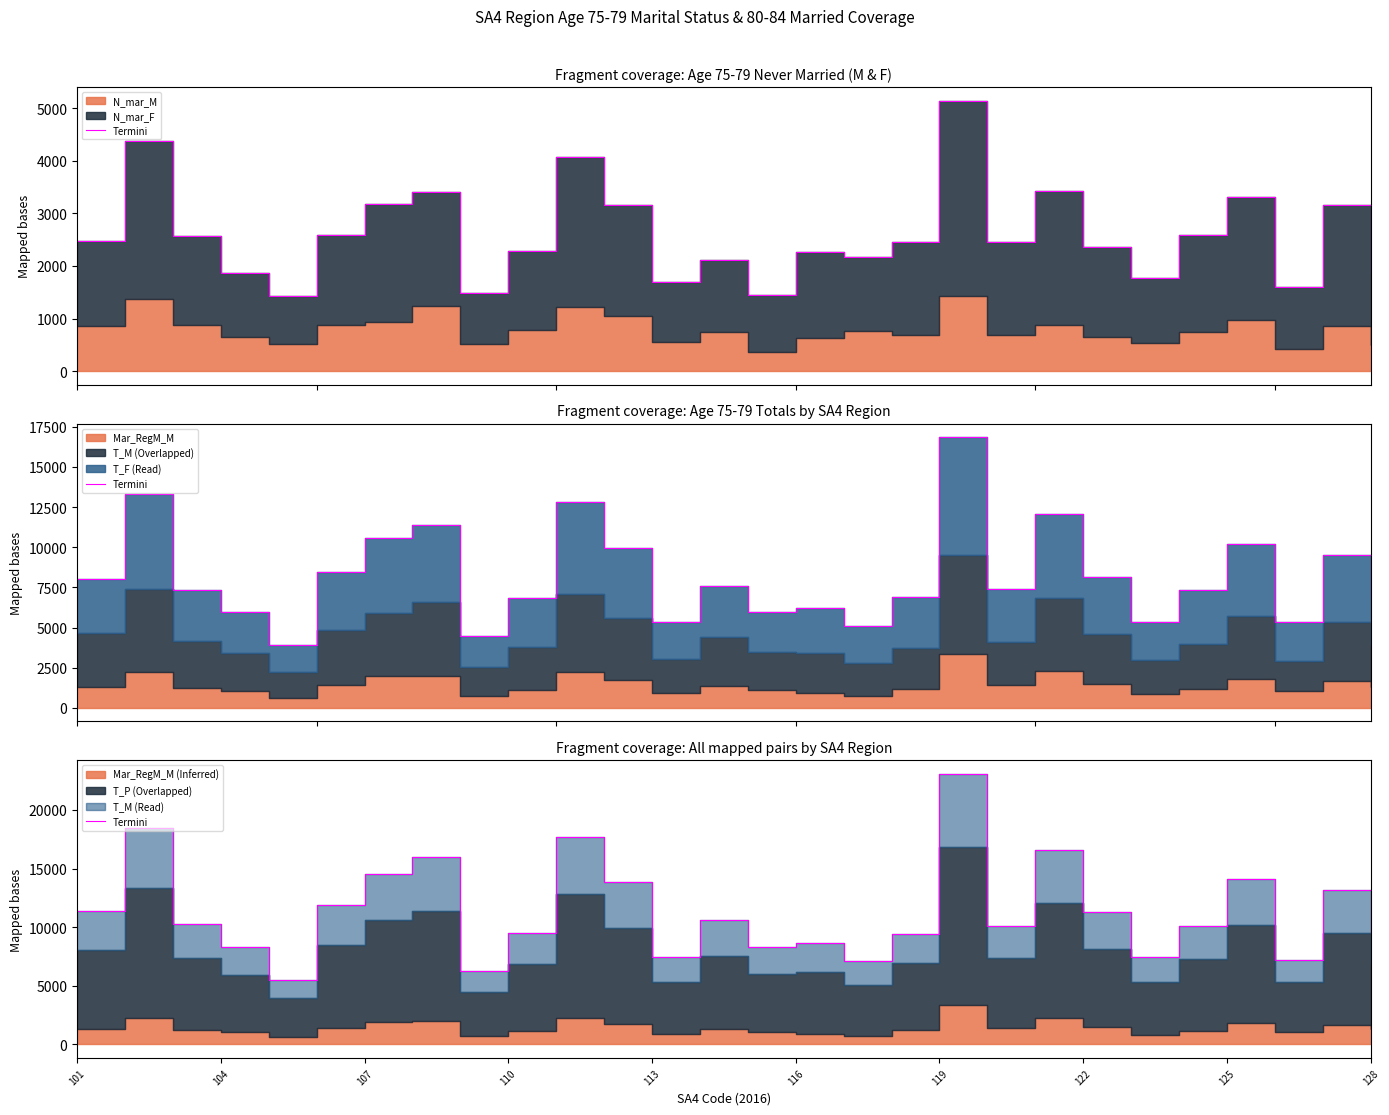

What is the sum of all values?

318059